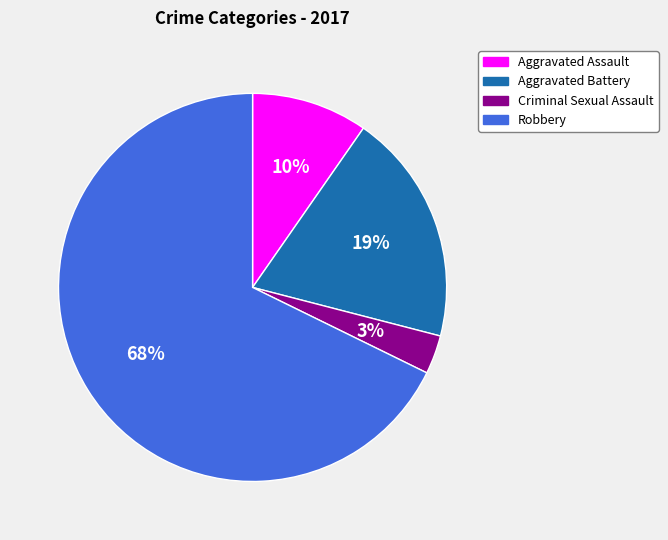

Which category has the smallest portion of the pie?

Criminal Sexual Assault